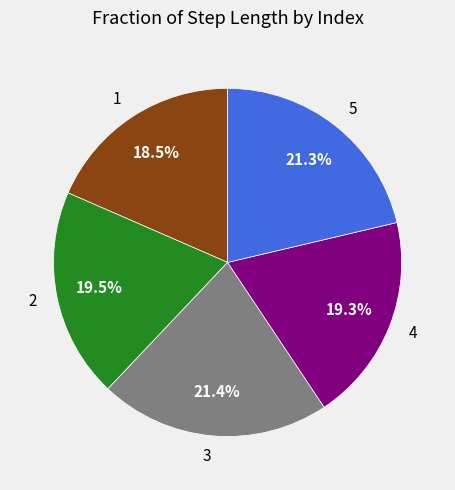

What is the total percentage of 3 and 1?

39.9%